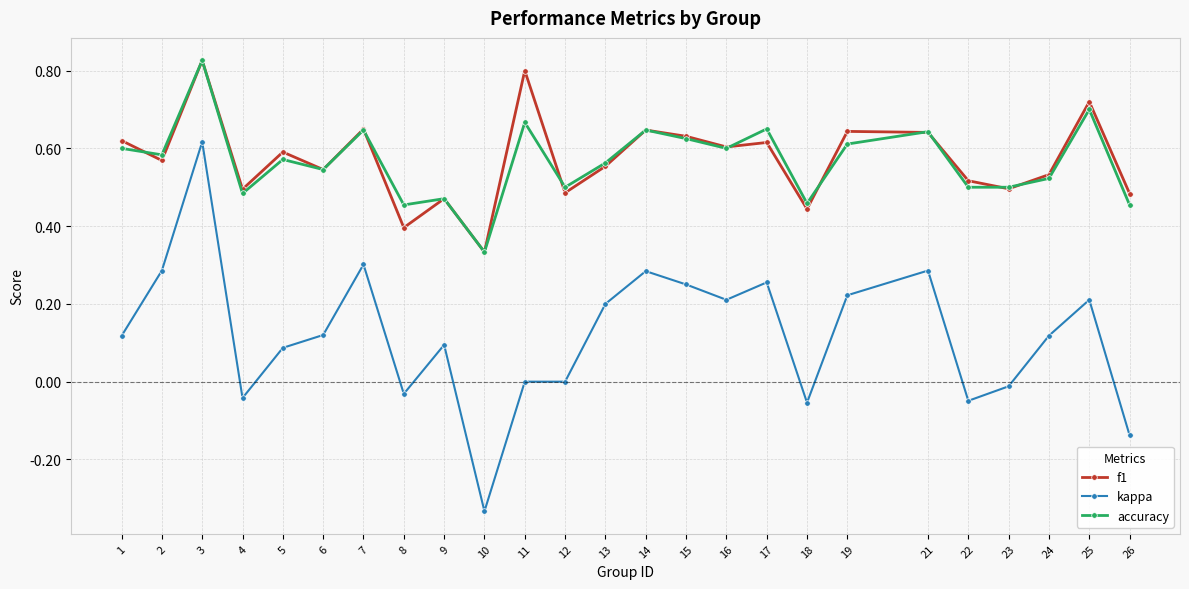

Which series changed the most between 5 and 17?

kappa